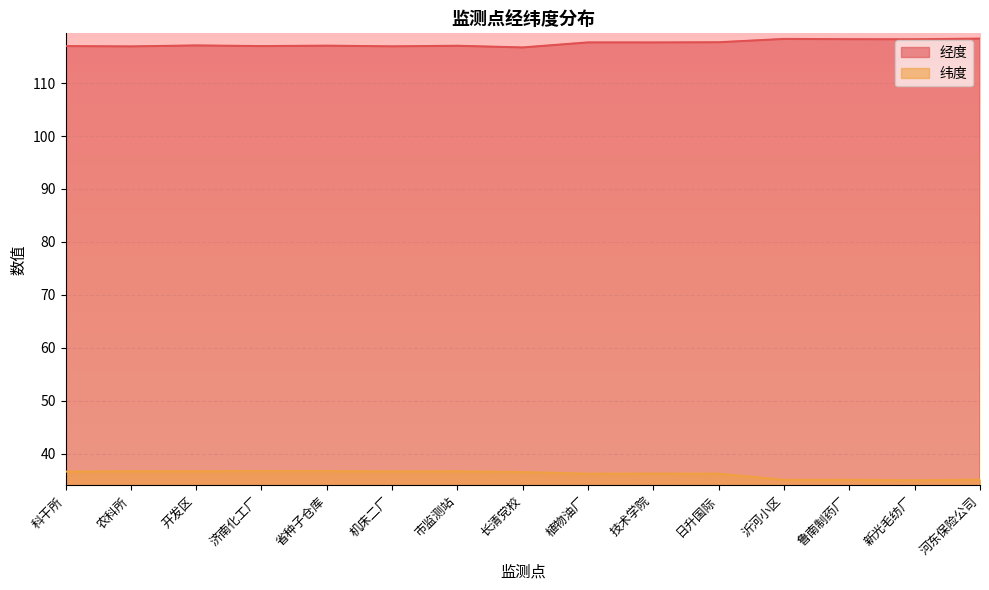

At which label does 经度 first exceed 117?

开发区